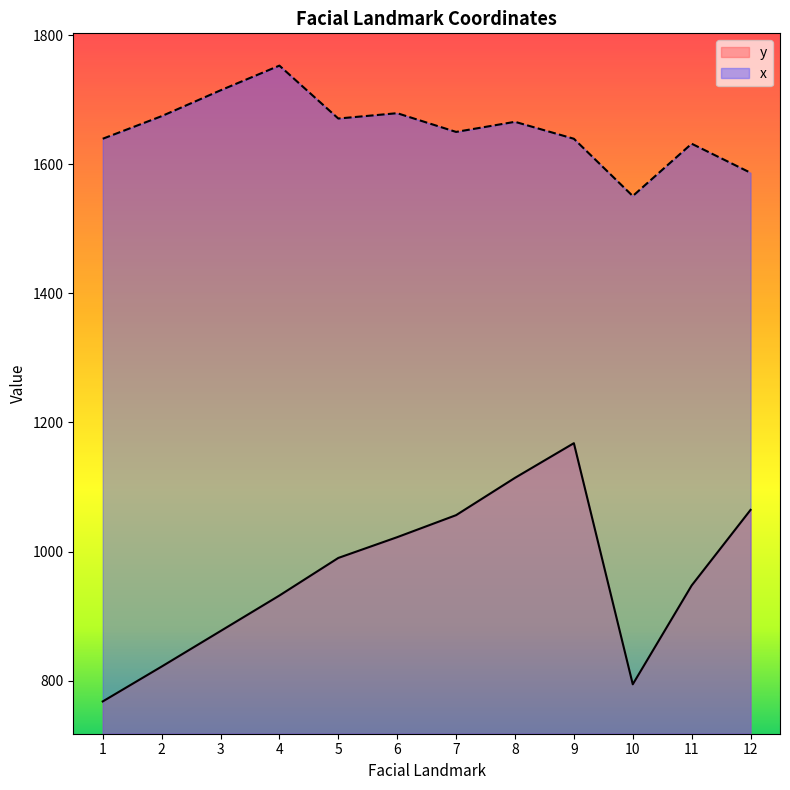

What is the sum of all y values?

11555.9